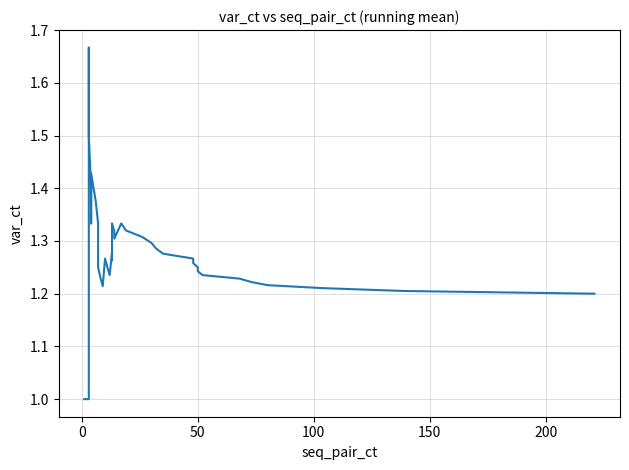

Count the number of values greater than 1.

38